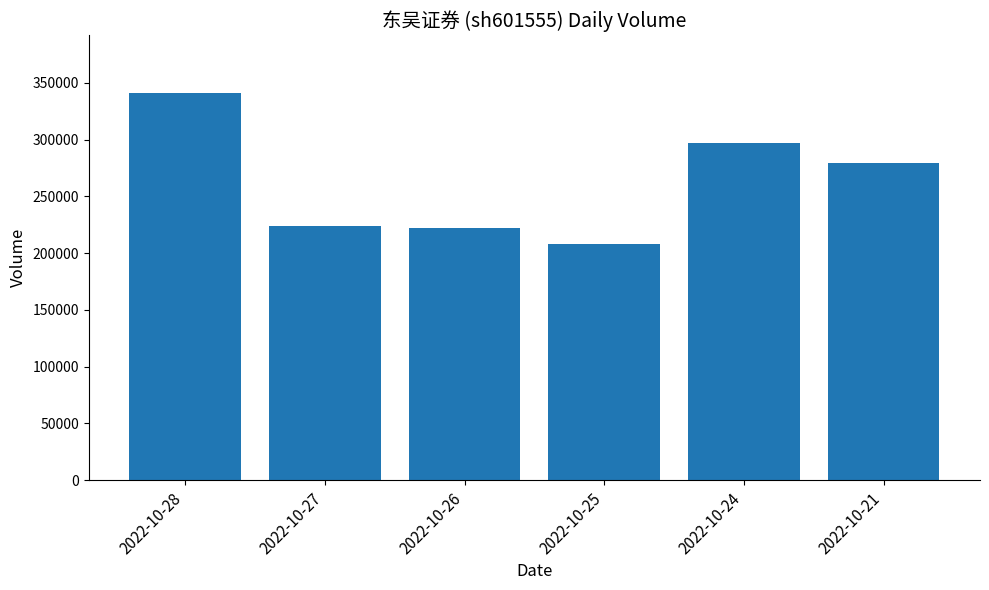

What is the value of the 6th bar from the left?

279118